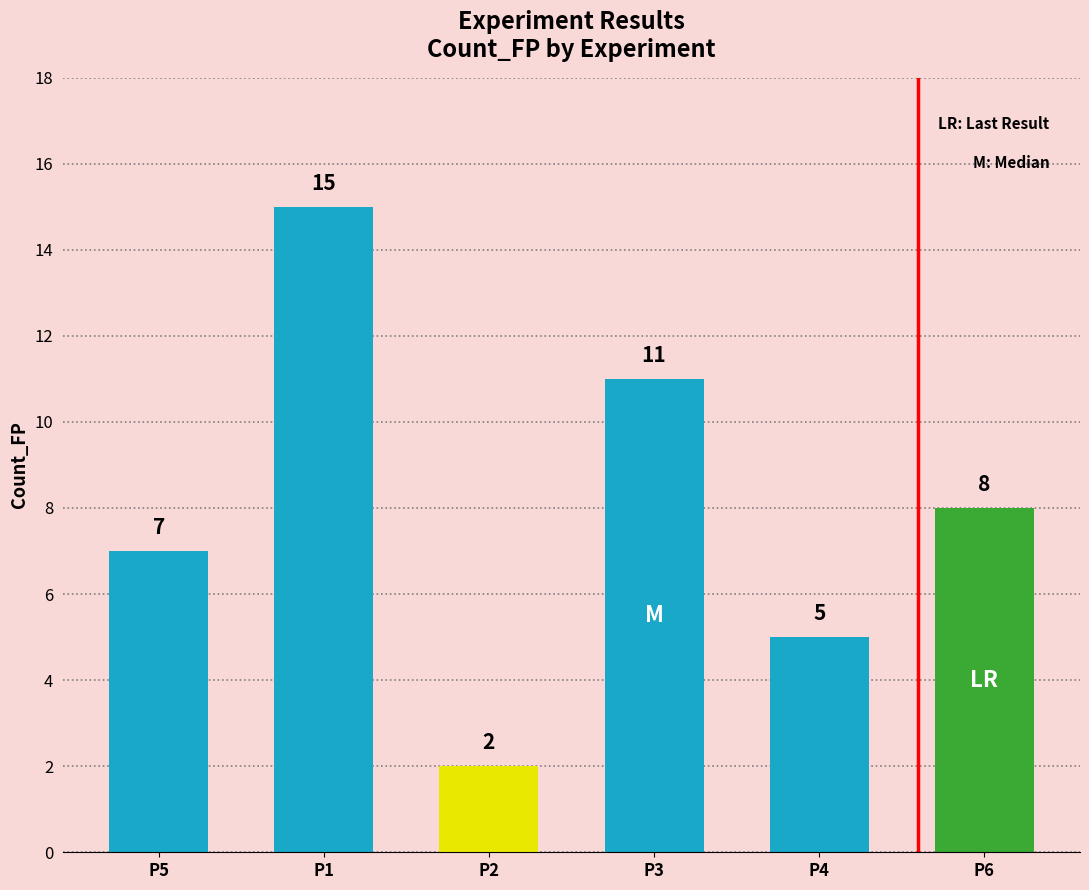

Count the values in the range 5 to 11.

4